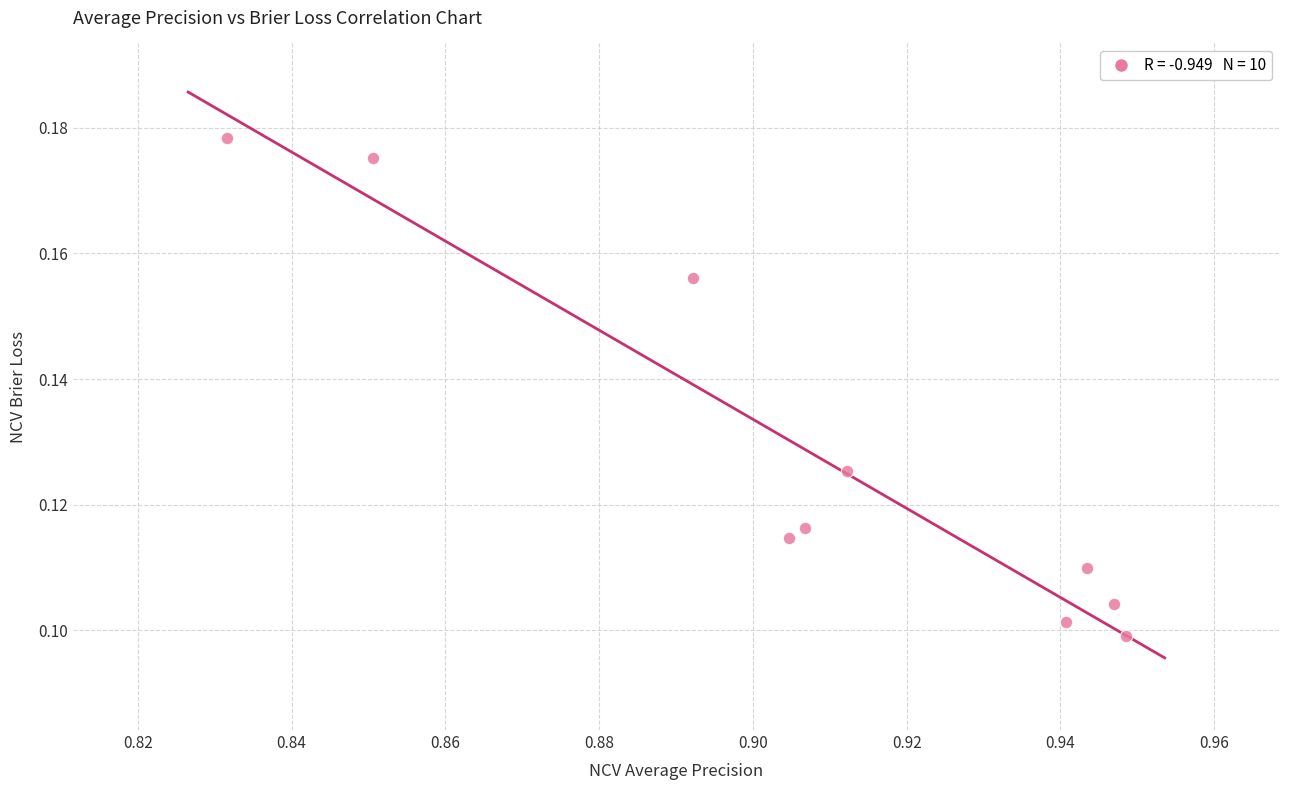

What is the average X value?

0.9